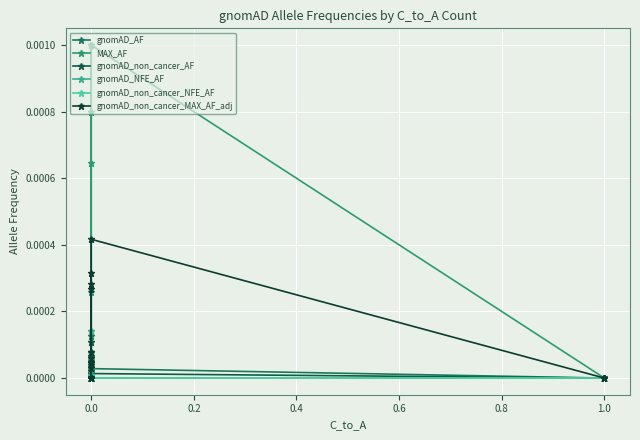

Which series ends up on top after the final intersection of gnomAD_non_cancer_MAX_AF_adj and gnomAD_AF?

gnomAD_non_cancer_MAX_AF_adj